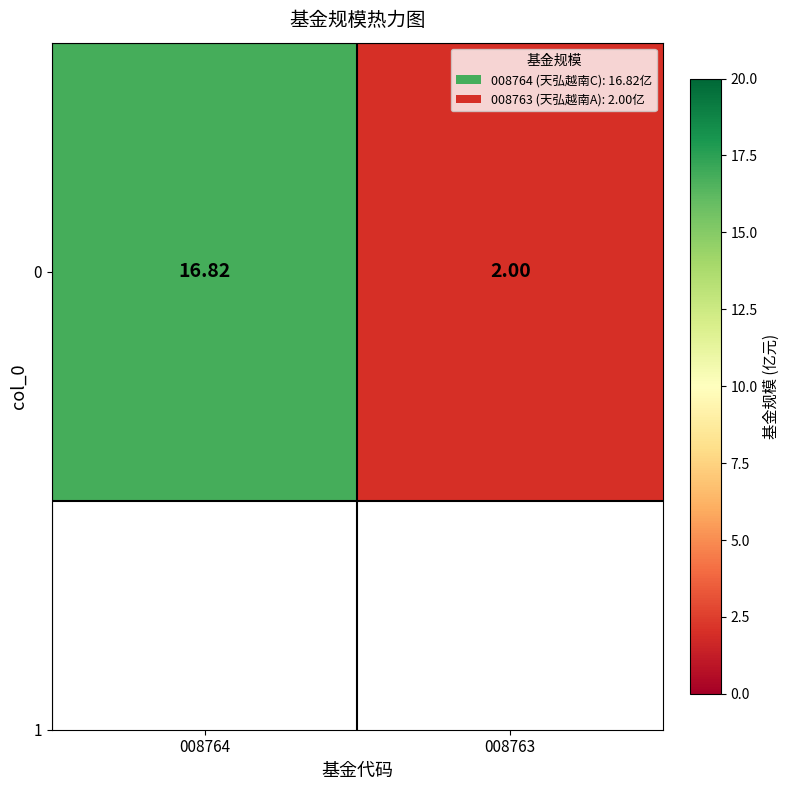

Where does the data first go above 16?

008764